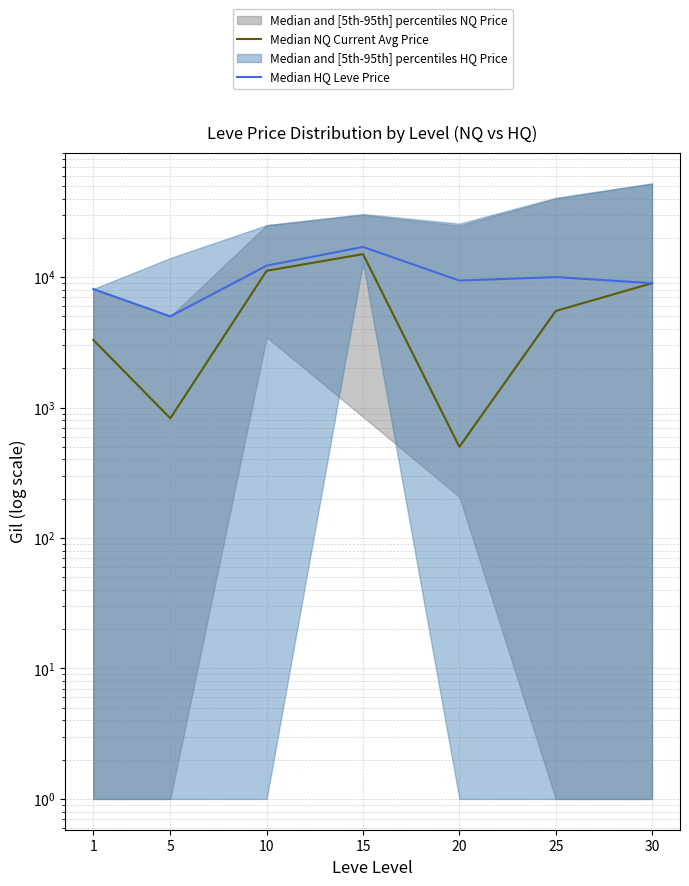

Reading left to right, extract all data points from this chart.

Median NQ Current Avg Price: 1=3307.0	5=827.5	10=11183.8	15=15000.0	20=500.0	25=5500.0	30=8980.5
Median HQ Leve Price: 1=8105.0	5=5000.0	10=12245.0	15=17034.0	20=9407.0	25=10000.0	30=8980.5